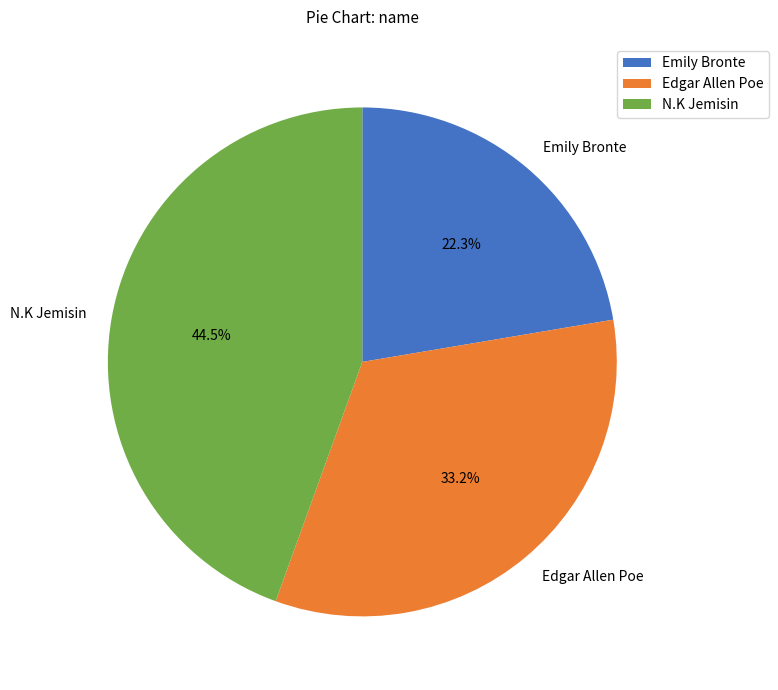

Is it true that Edgar Allen Poe is 45% of the pie?

False